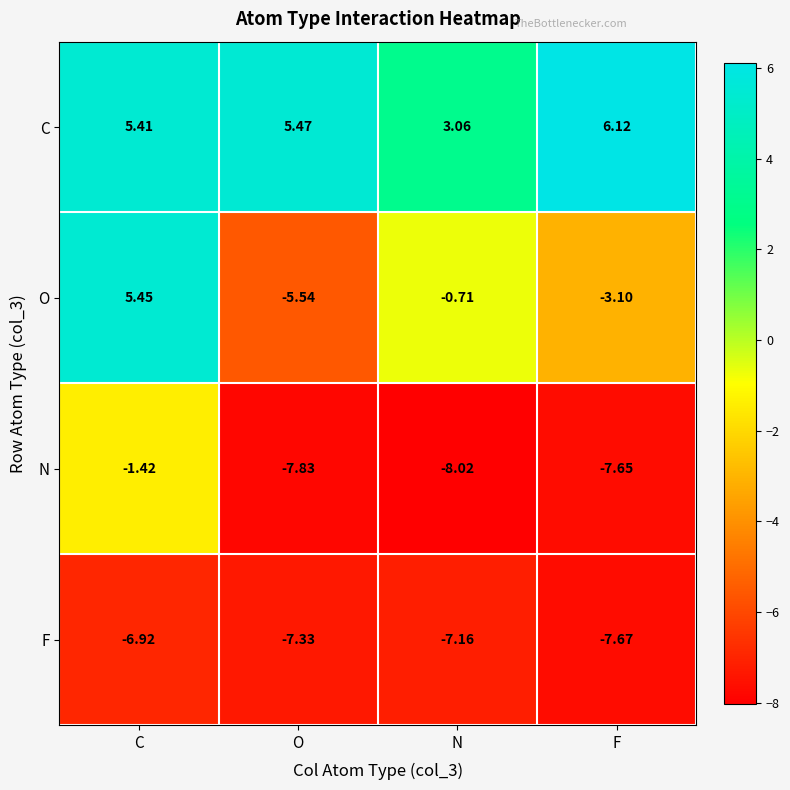

Rank the series at C from lowest to highest value.

F, N, C, O